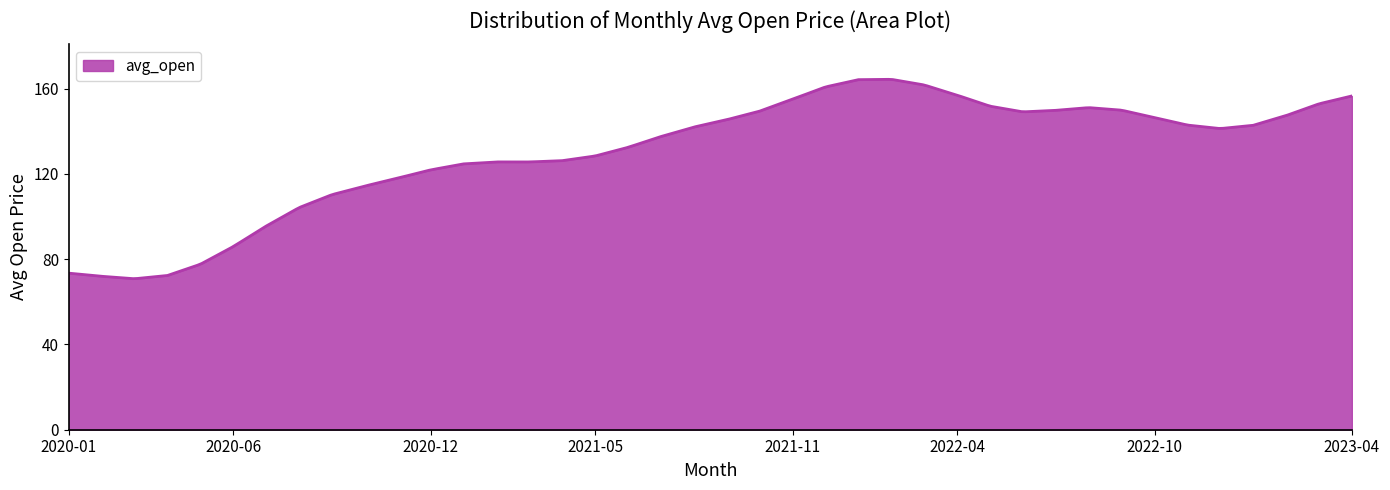

What is the smallest value displayed?

70.9